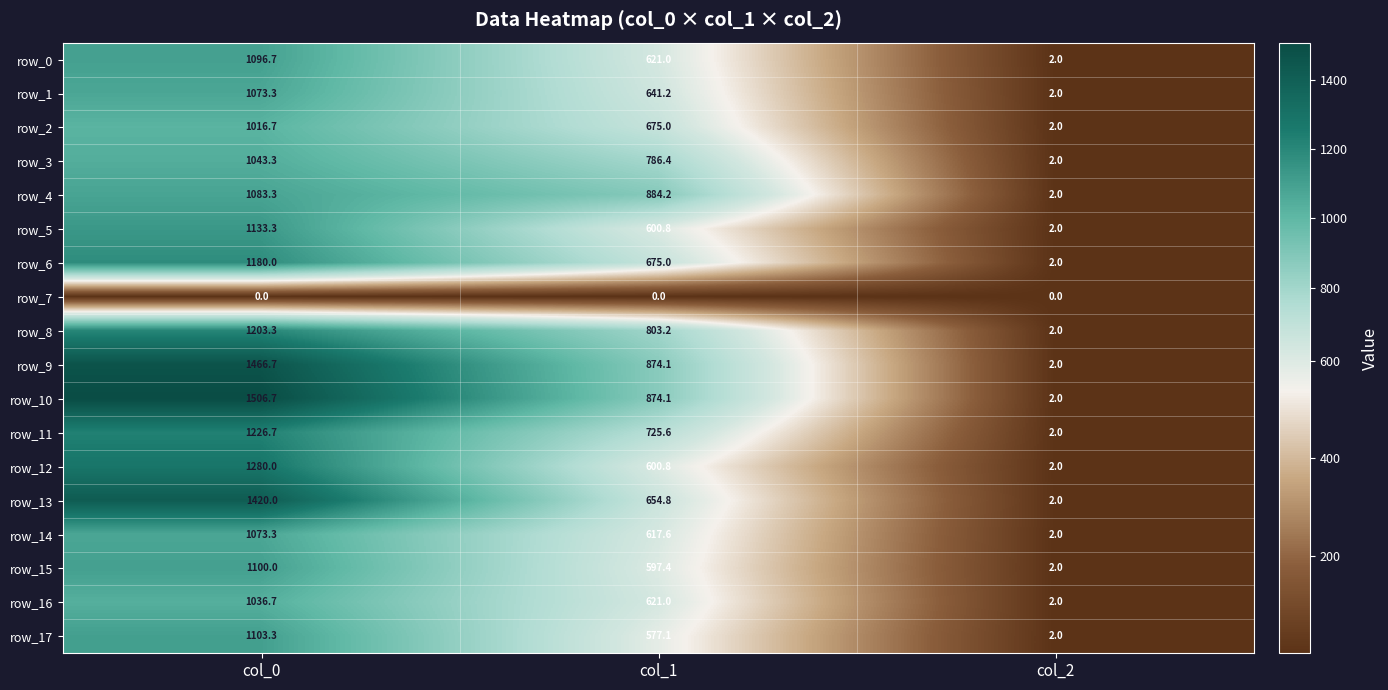

What is the maximum value shown in the chart?

1506.7